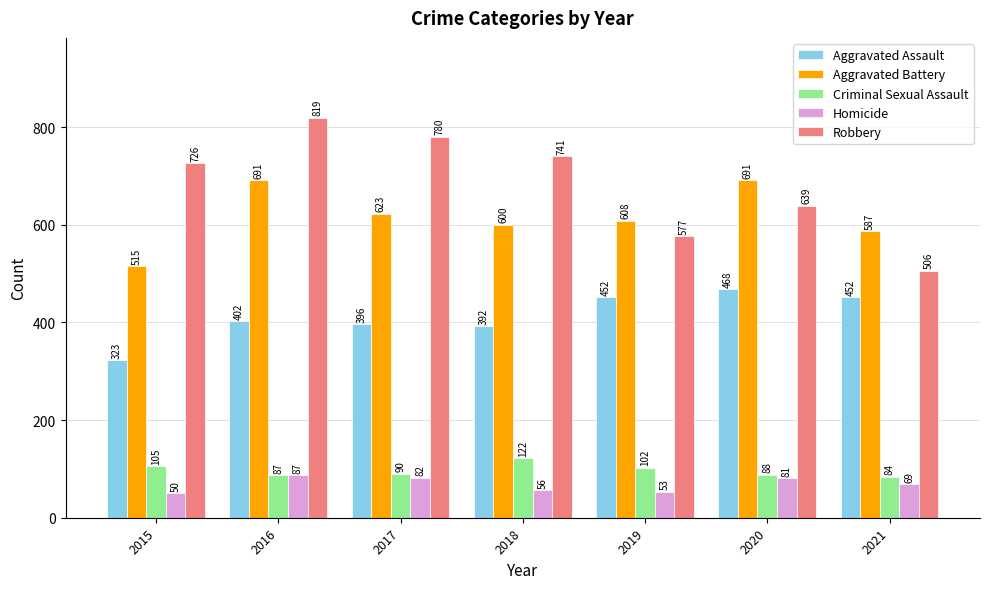

List the labels in order of Criminal Sexual Assault value, smallest first.

2021, 2016, 2020, 2017, 2019, 2015, 2018